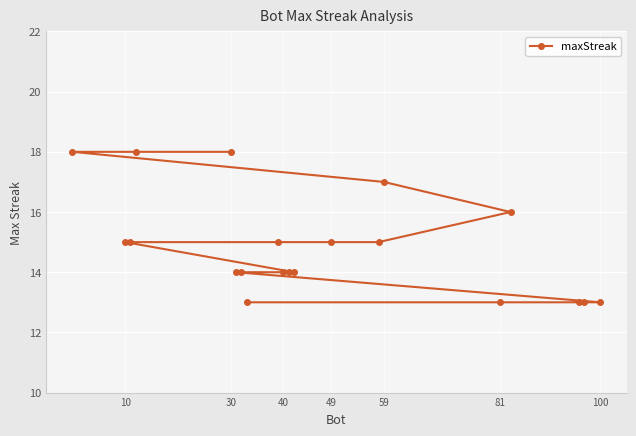

What is the smallest value displayed?

13